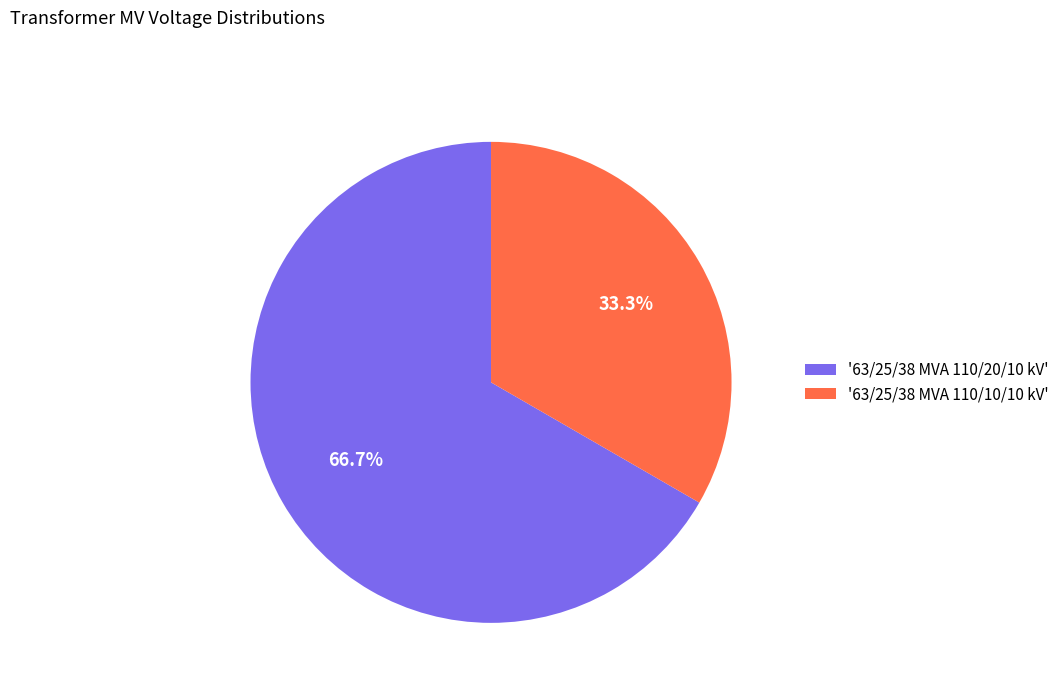

Approximately how many times larger is the value at '63/25/38 MVA 110/20/10 kV' compared to '63/25/38 MVA 110/10/10 kV'?

2.0